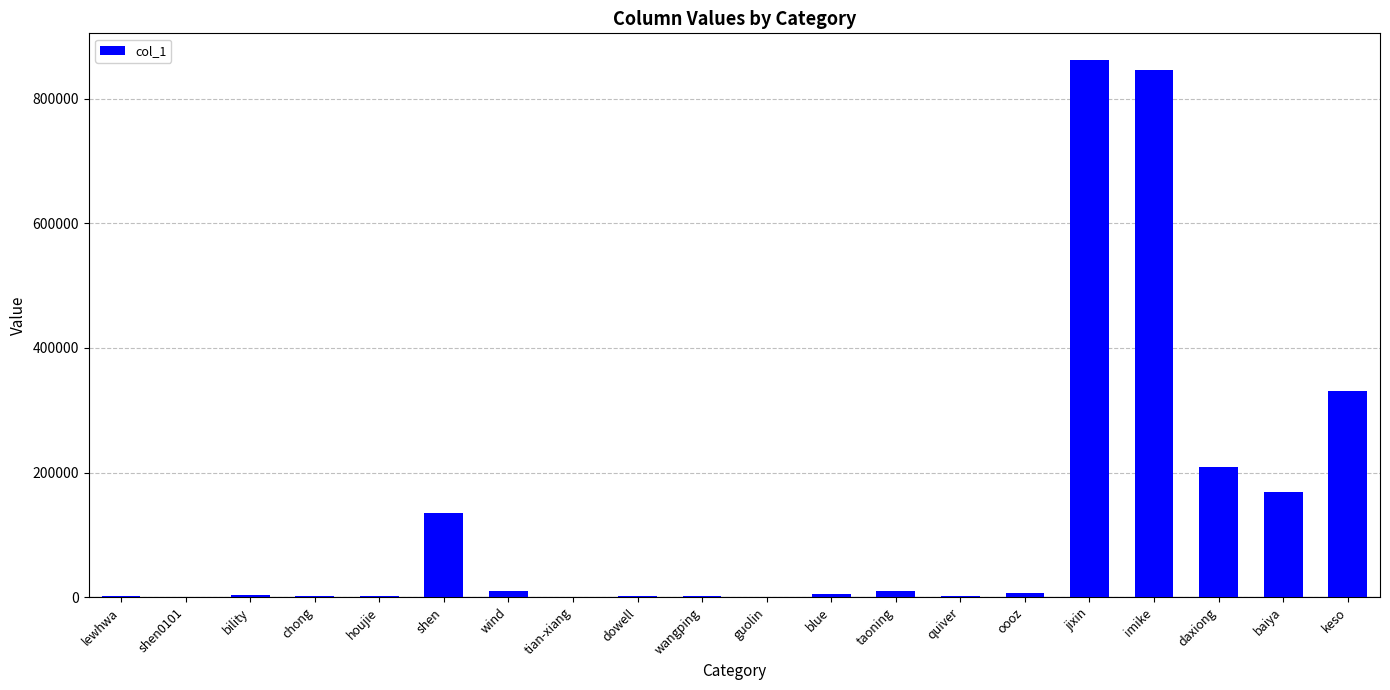

Read the value at imike.

846213